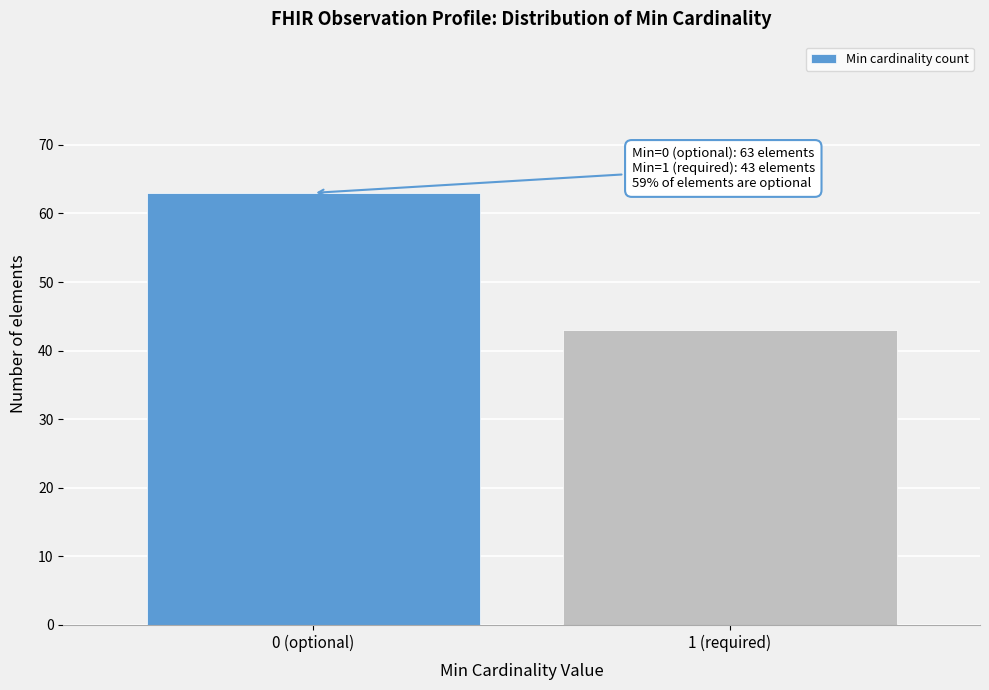

Reading left to right, extract all data points from this chart.

63	43